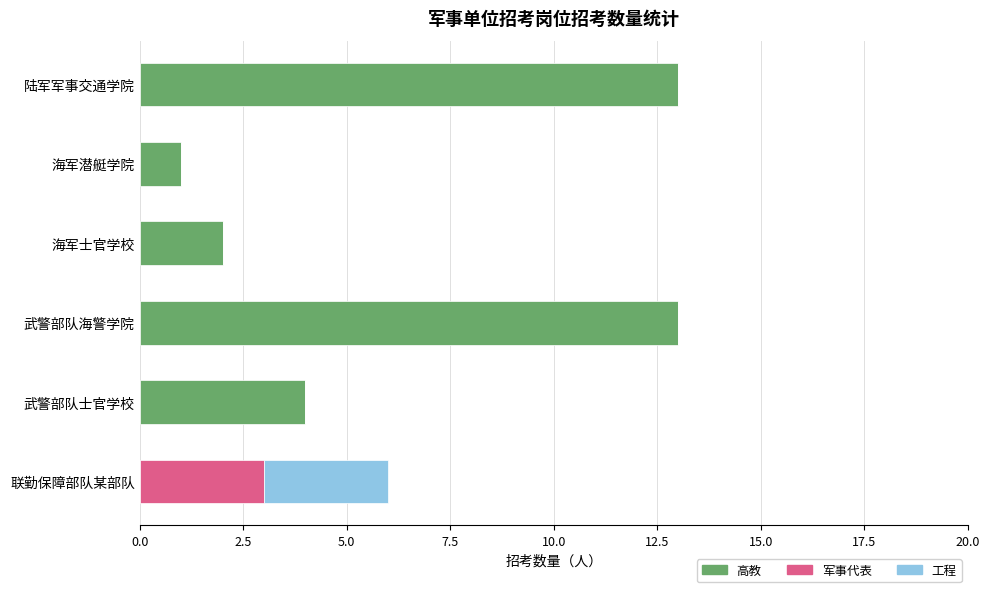

Is it true that 高教 equals 13 at 武警部队海警学院?

True